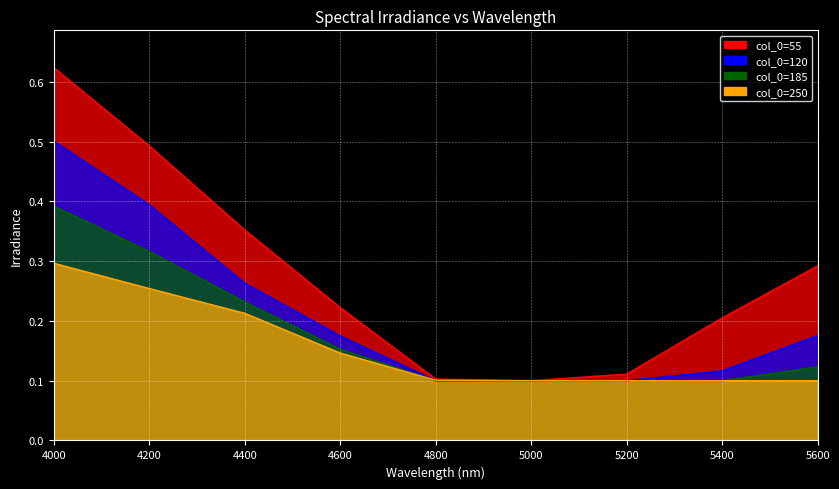

What is the maximum value for 185?

0.4